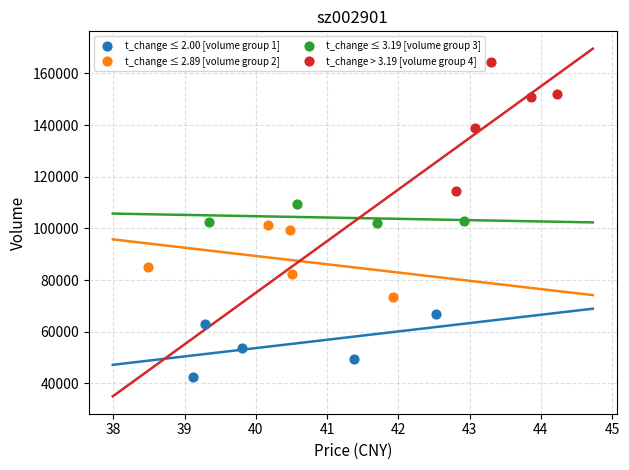

Which series has the widest spread of Y values?

t_change > 3.19 [volume group 4]